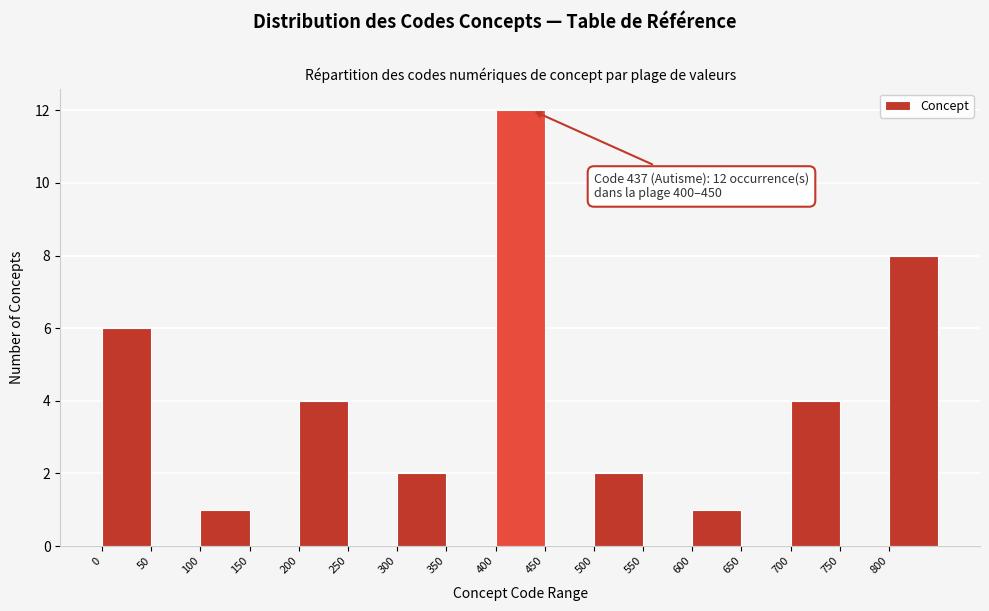

Over which range of the x-axis is the bar tallest?

400 to 450